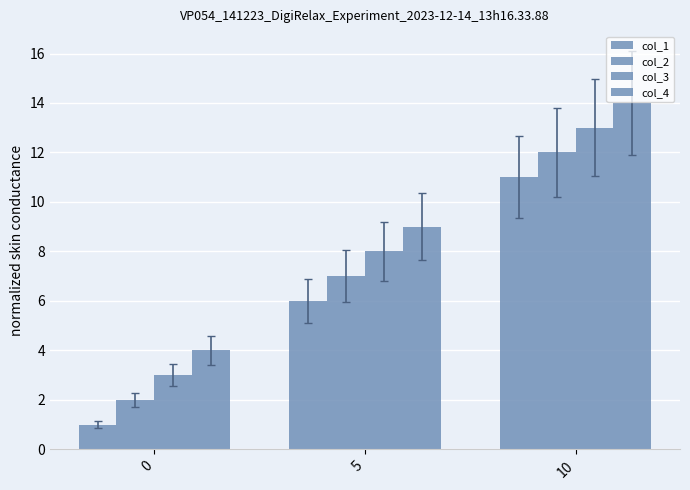

Does the chart contain any negative values?

No